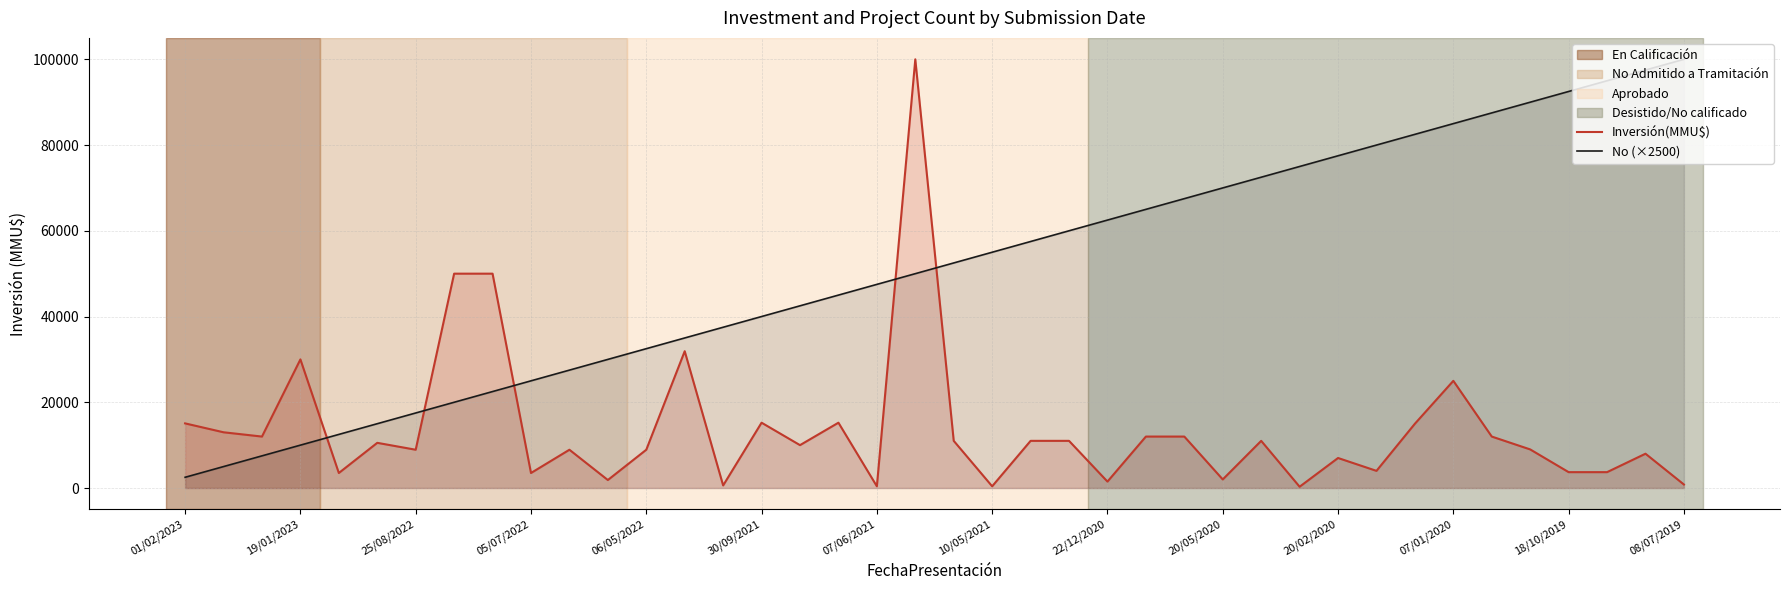

True or false: Inversión(MMU$) and No (×2500) cross at least once.

True